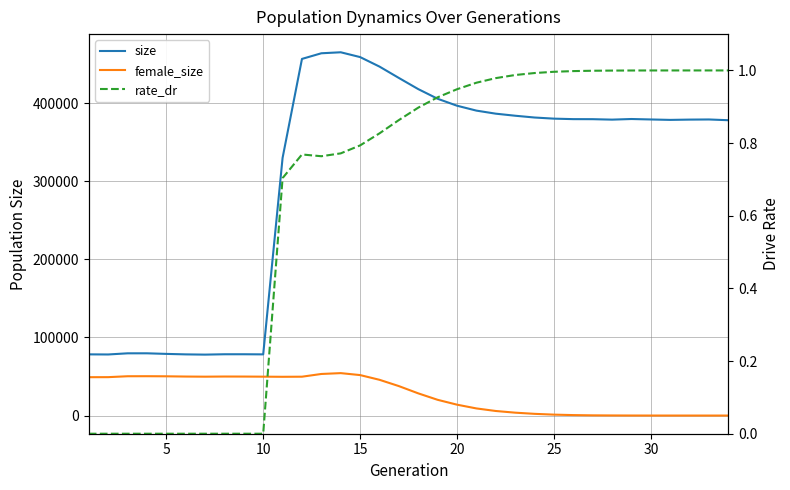

Is this an area chart (filled region under the line)?

No